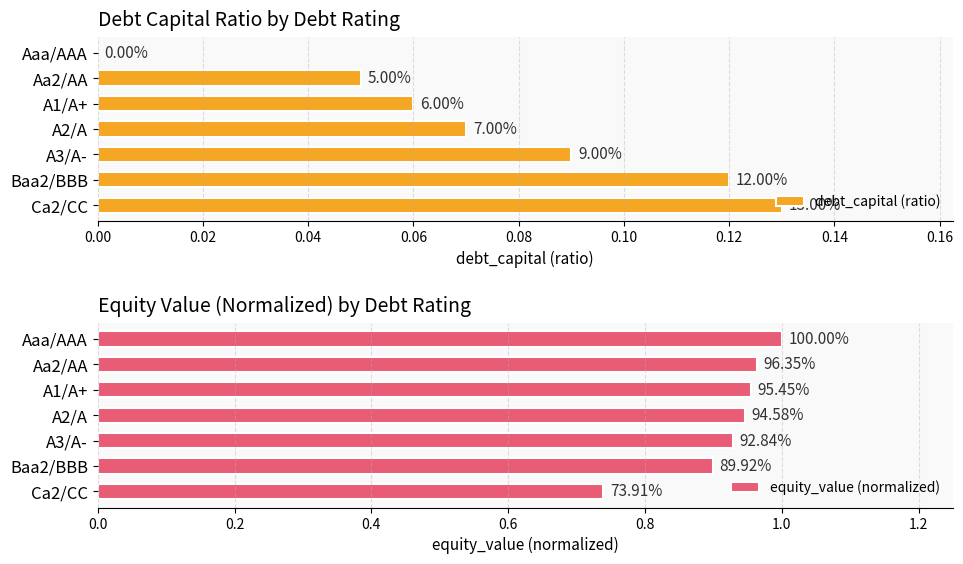

What is the sum of the equity_value (normalized) values at A1/A+ and A2/A?

1.9